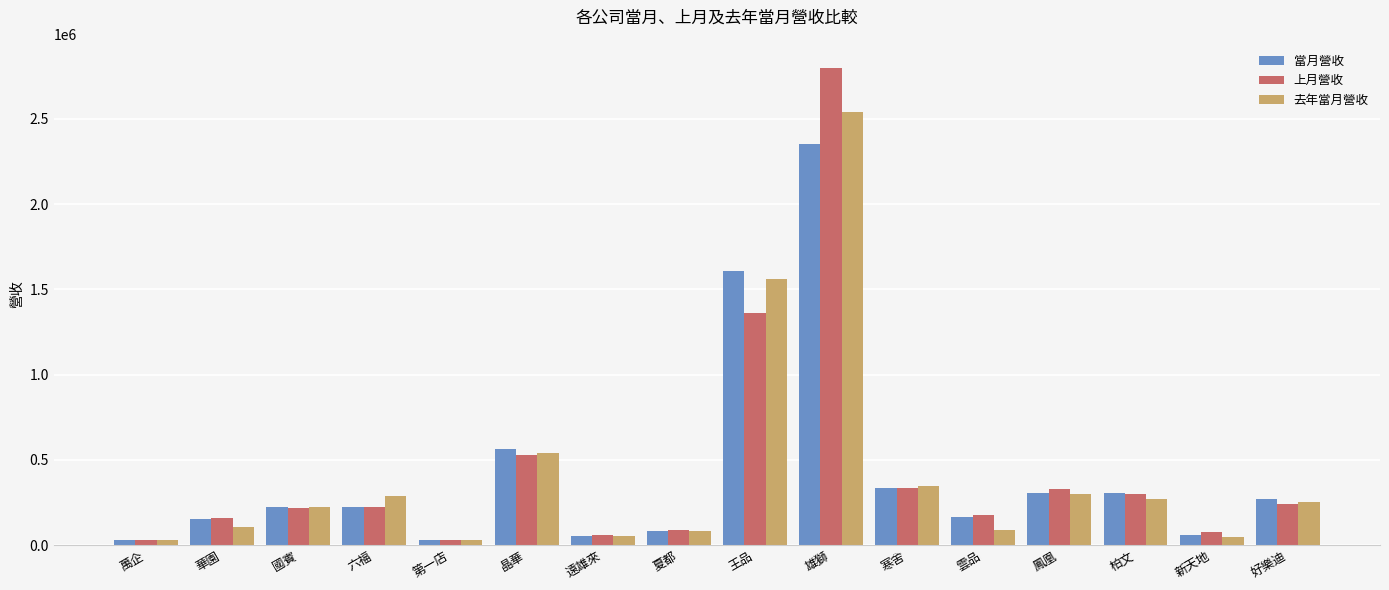

What is the highest value of the 上月營收 series?

2800447